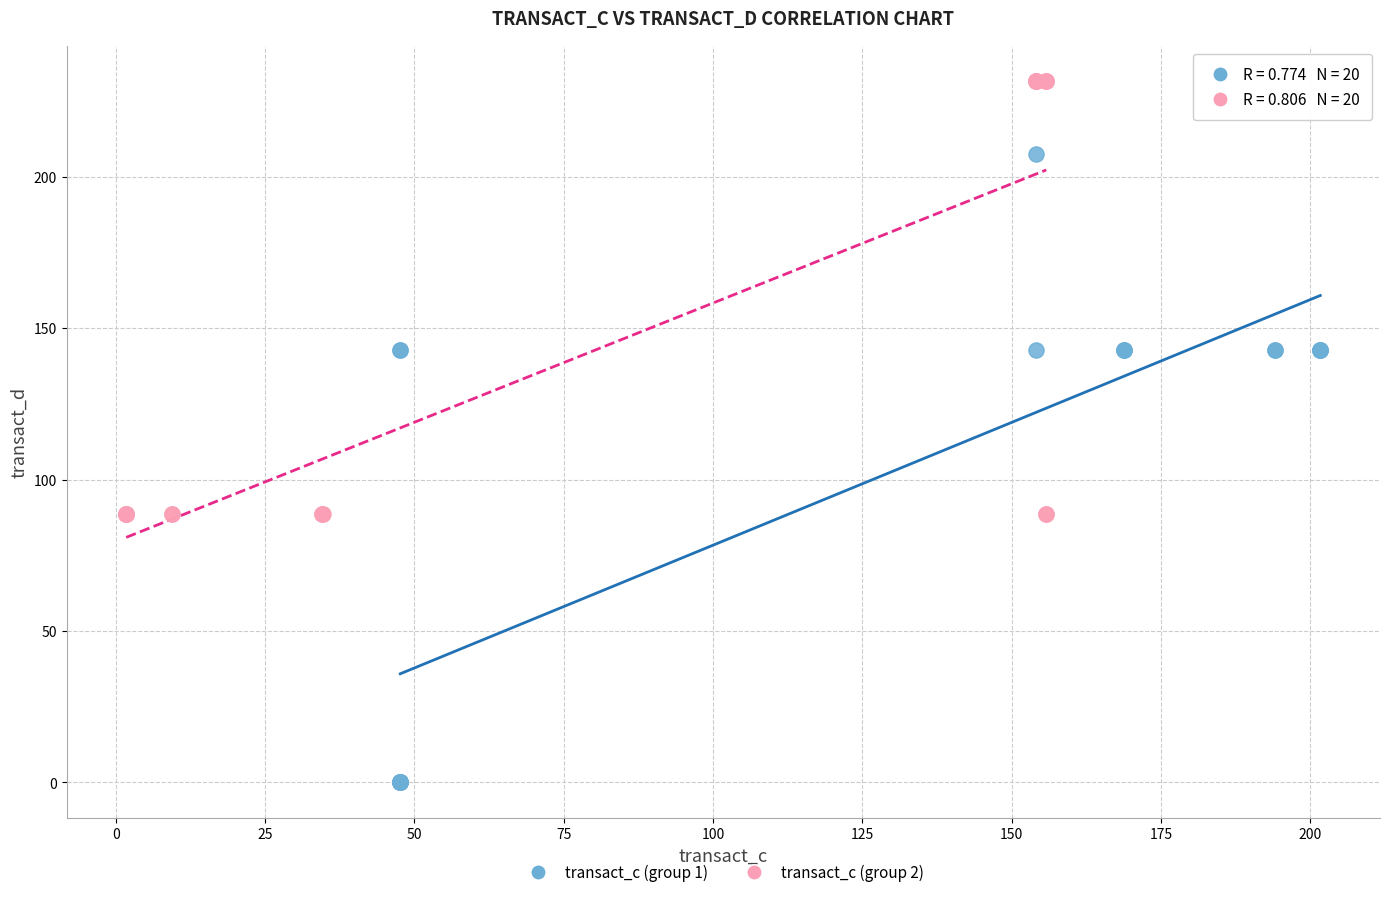

Which series contains the highest Y value?

transact_c (group 2)